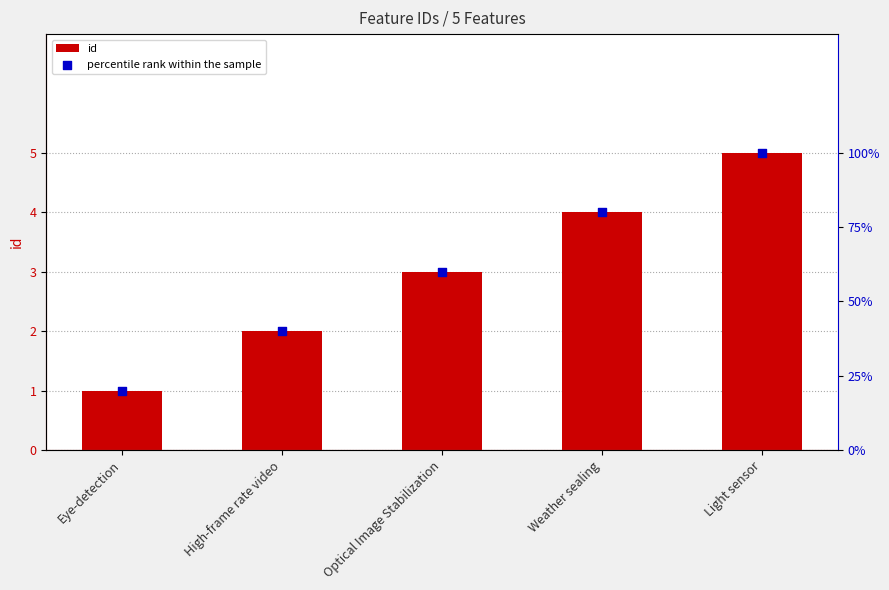

What are all the series names shown in the legend?

id, percentile rank within the sample